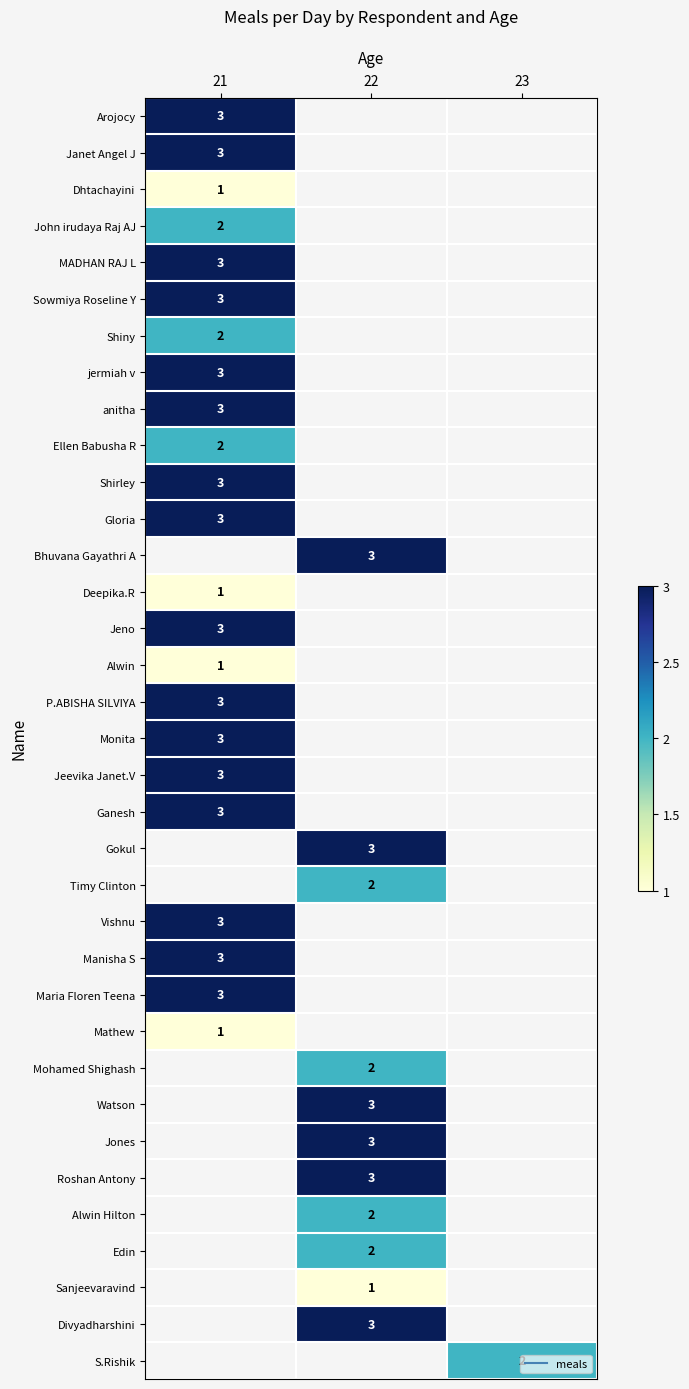

Is the value of Shiny at 21 greater than the value of Watson at 22?

No